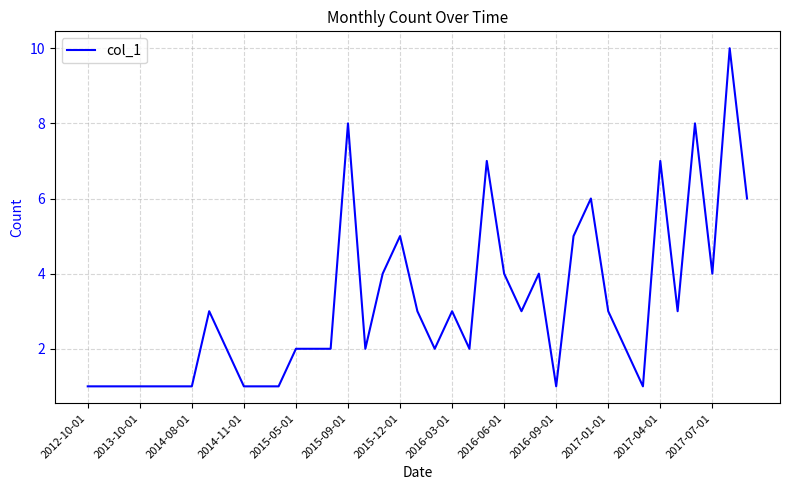

Is this an area chart (filled region under the line)?

No